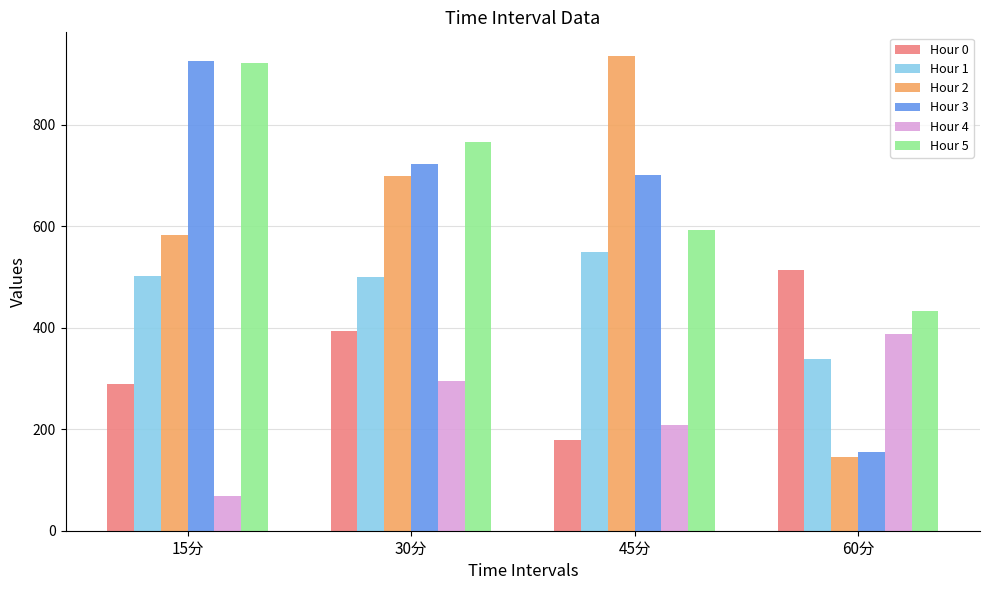

What is the difference between the highest and lowest values at 30分?

470.2